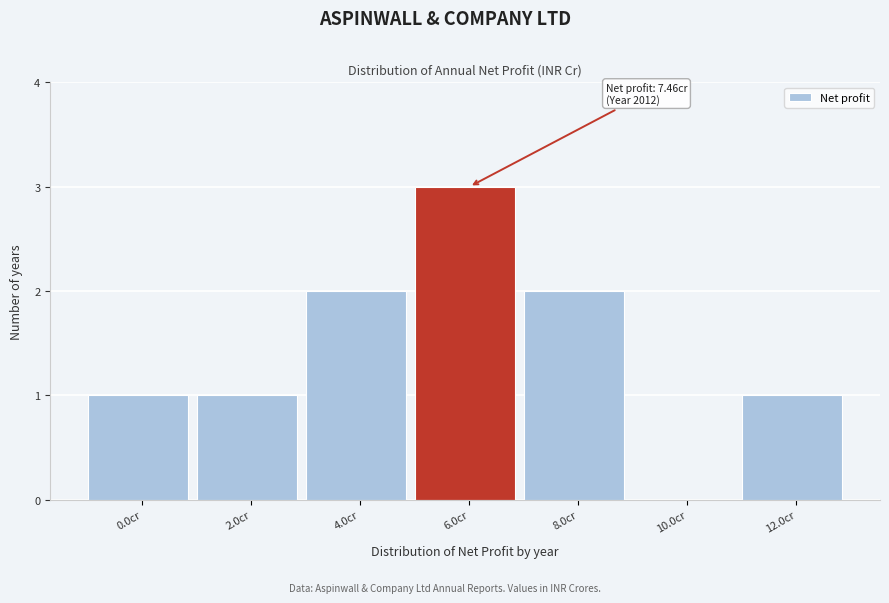

Reading left to right, what are all the values shown in this chart?

0.0cr=1	2.0cr=1	4.0cr=2	6.0cr=3	8.0cr=2	10.0cr=0	12.0cr=1